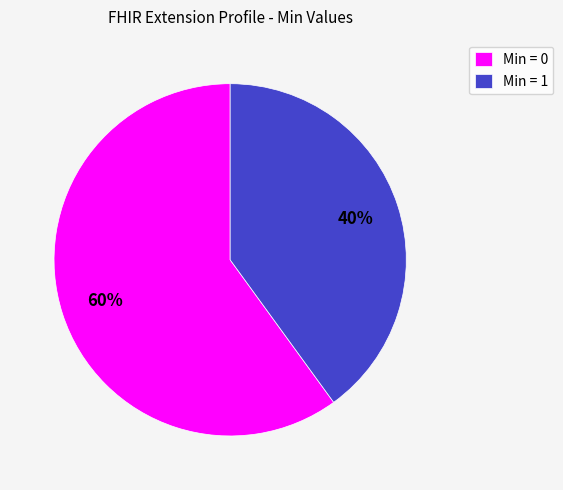

What is the smallest slice in the pie chart?

Min = 1